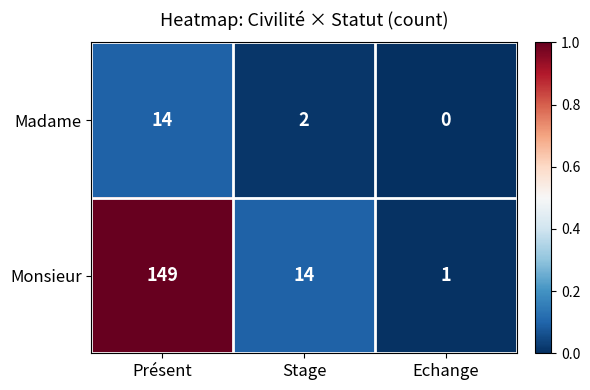

Which series has the largest total across all categories?

Monsieur